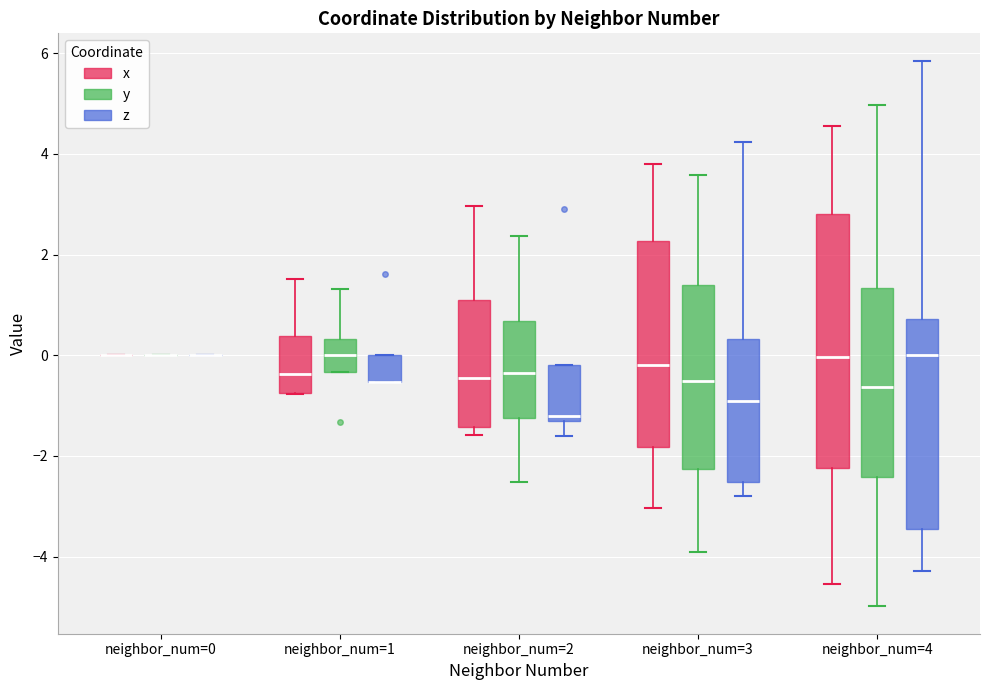

Comparing the boxes themselves (not the whiskers), which one is the tallest?

neighbor_num=4 (x)